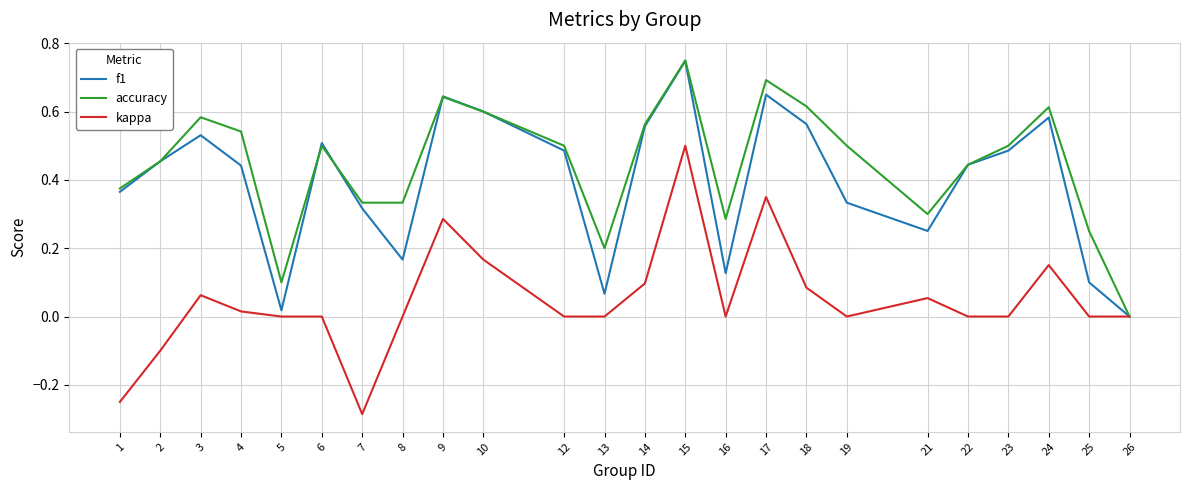

Which series changed the most between 10 and 13?

f1